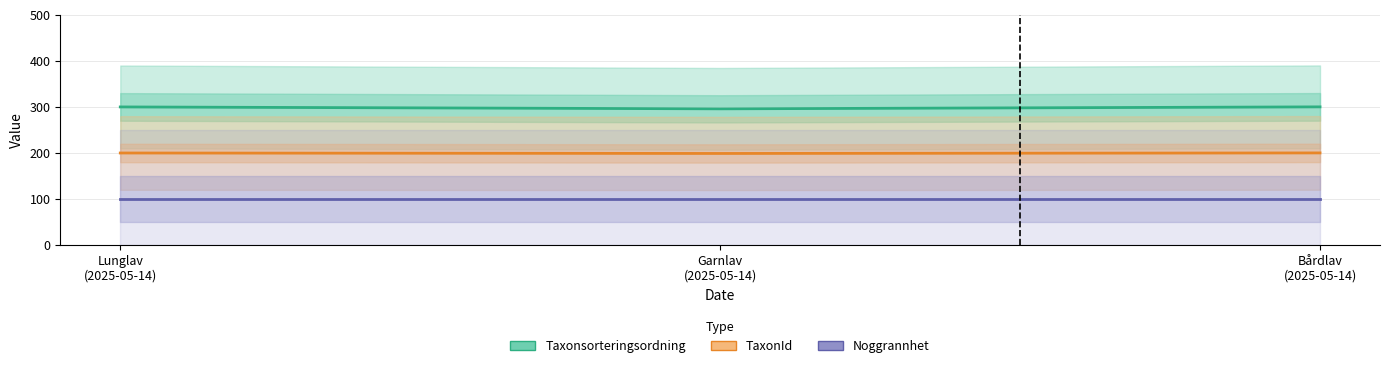

What is the sum of all Noggrannhet values?

300.0